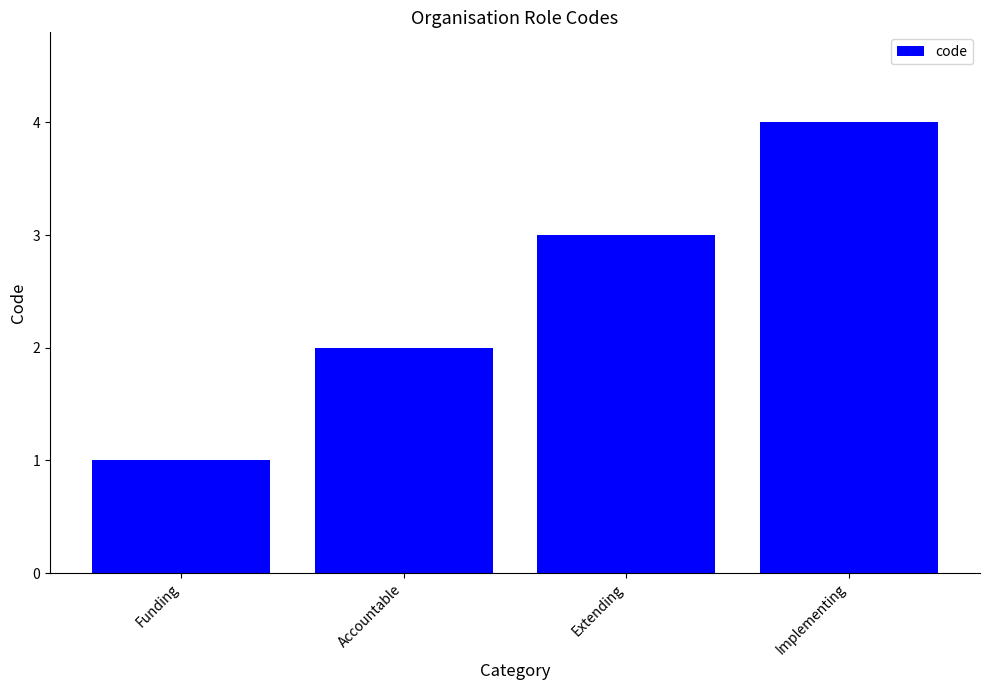

At which label is the value closest to 2?

Accountable